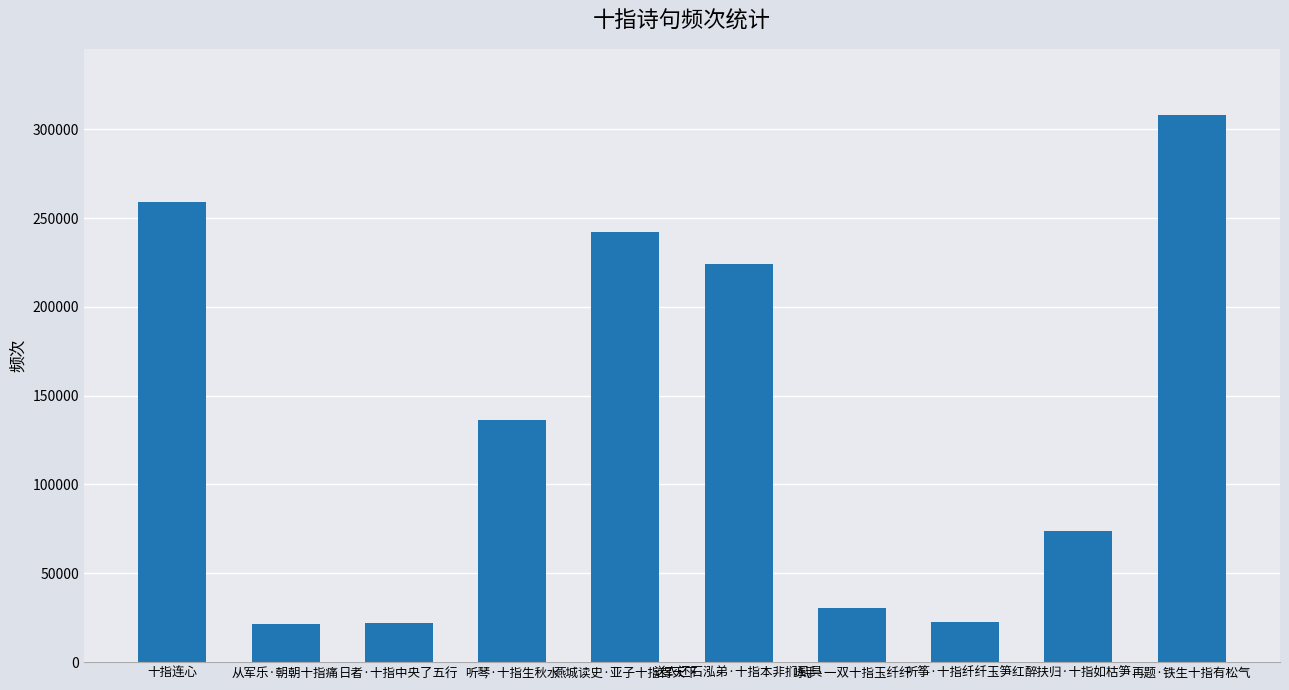

What is the smallest value displayed?

21734